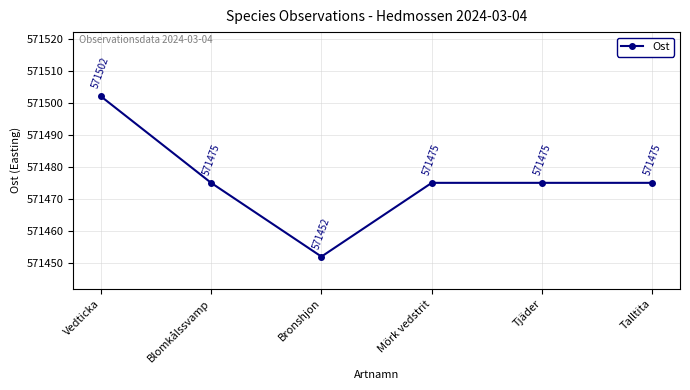

Which category has the highest value across all series?

Vedticka